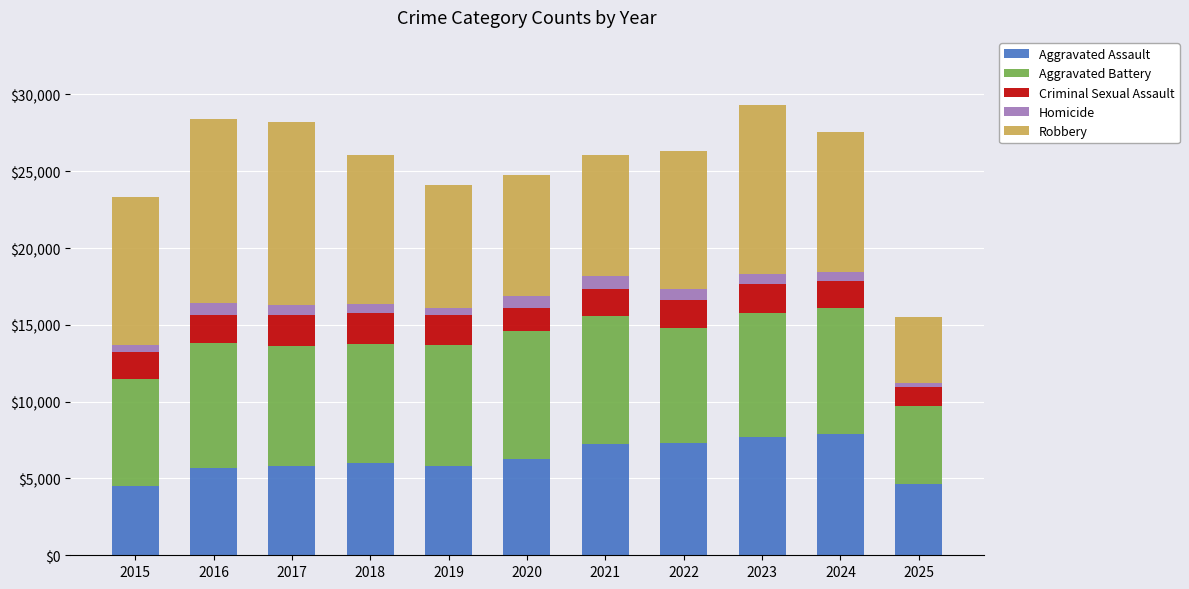

What is the maximum value for Aggravated Assault?

7905